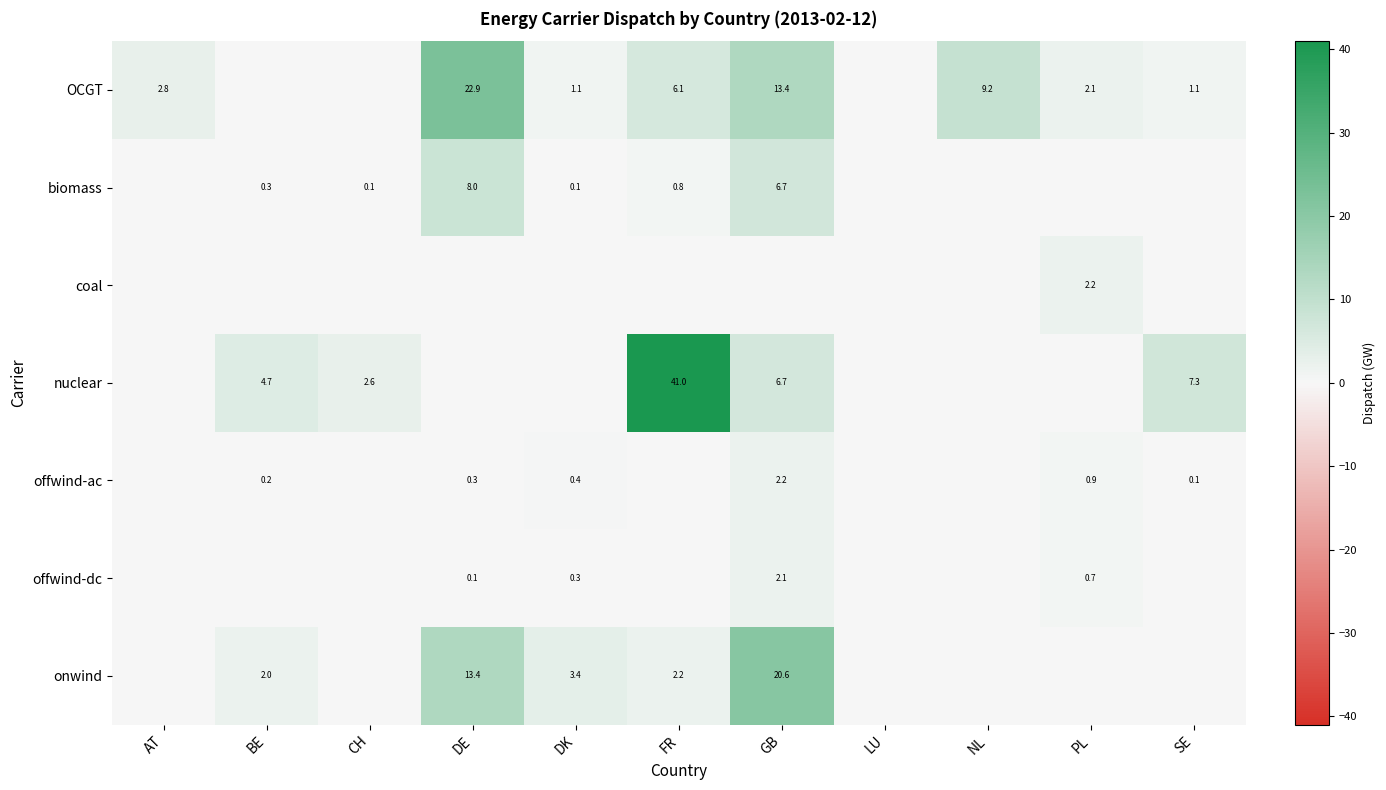

What is the total value across all series at FR?

50.1